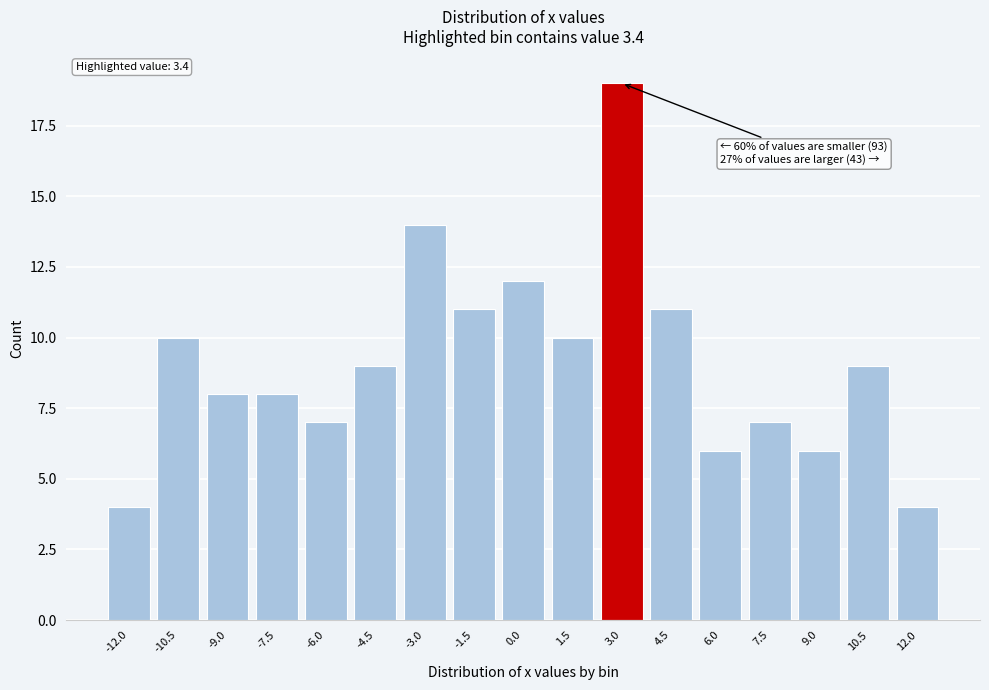

Reading left to right, extract all data points from this chart.

4	10	8	8	7	9	14	11	12	10	19	11	6	7	6	9	4